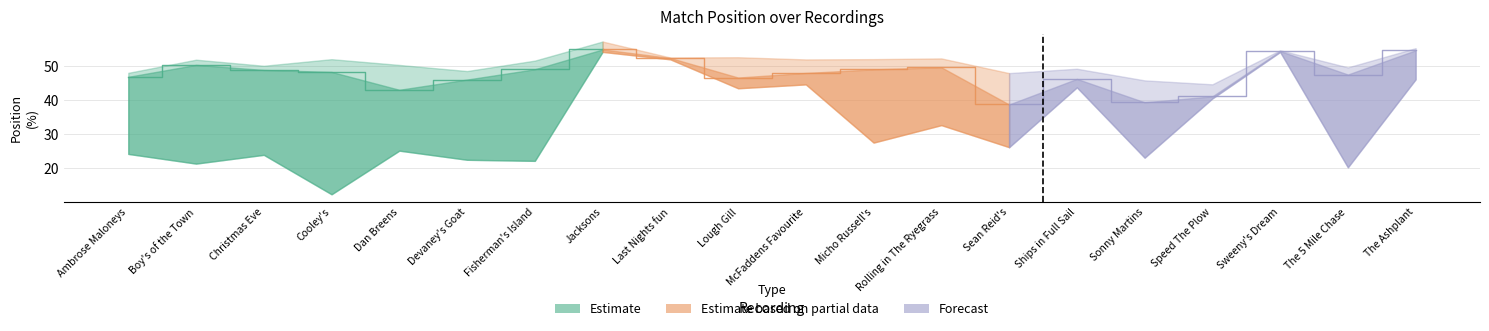

True or false: Estimate_mid and Estimate_high cross at least once.

False